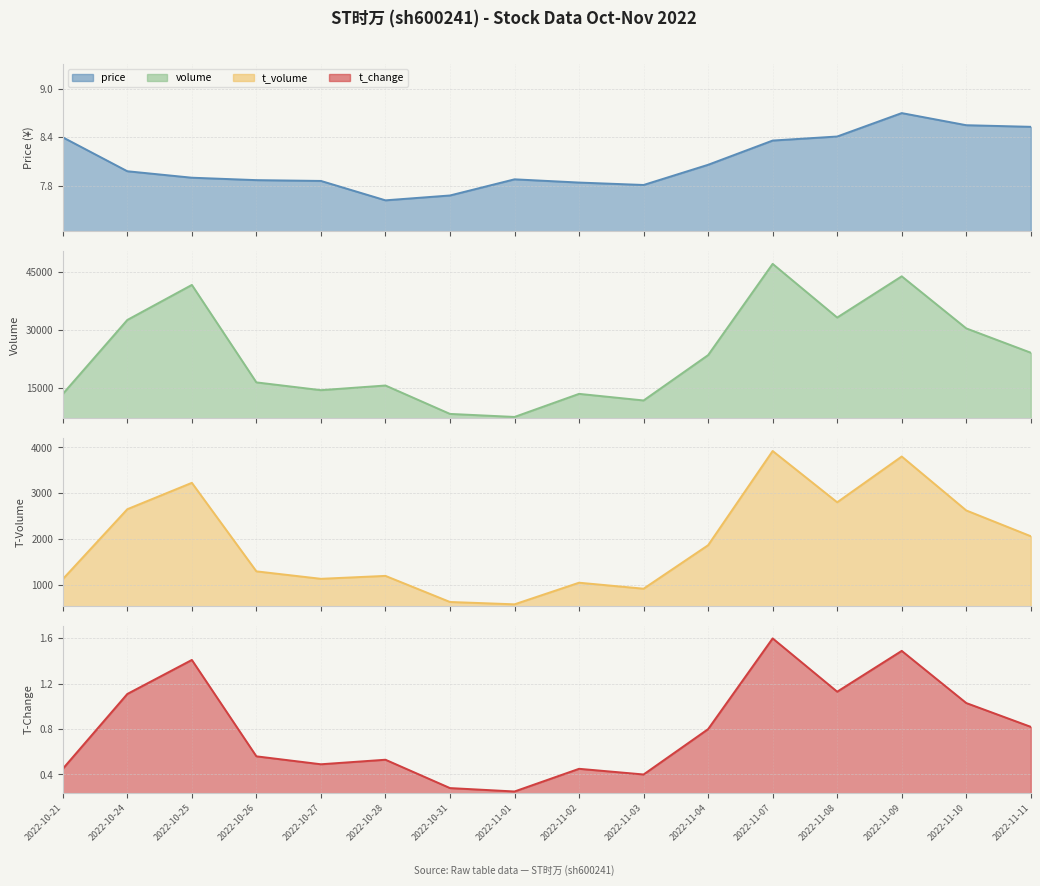

Reading left to right, what are all the values shown in this chart?

price: 2022-10-21=8.4	2022-10-24=8.0	2022-10-25=7.9	2022-10-26=7.9	2022-10-27=7.9	2022-10-28=7.6	2022-10-31=7.7	2022-11-01=7.9	2022-11-02=7.8	2022-11-03=7.8	2022-11-04=8.1	2022-11-07=8.4	2022-11-08=8.4	2022-11-09=8.7	2022-11-10=8.6	2022-11-11=8.5
volume: 2022-10-21=13348.0	2022-10-24=32551.0	2022-10-25=41641.0	2022-10-26=16350.0	2022-10-27=14331.0	2022-10-28=15540.0	2022-10-31=8168.0	2022-11-01=7381.0	2022-11-02=13373.0	2022-11-03=11660.0	2022-11-04=23430.0	2022-11-07=47106.0	2022-11-08=33180.0	2022-11-09=43878.0	2022-11-10=30361.0	2022-11-11=24050.0
t_volume: 2022-10-21=1124.0	2022-10-24=2651.0	2022-10-25=3227.0	2022-10-26=1294.0	2022-10-27=1131.0	2022-10-28=1195.0	2022-10-31=625.0	2022-11-01=574.0	2022-11-02=1046.0	2022-11-03=915.0	2022-11-04=1865.0	2022-11-07=3922.0	2022-11-08=2802.0	2022-11-09=3802.0	2022-11-10=2624.0	2022-11-11=2061.0
t_change: 2022-10-21=0.5	2022-10-24=1.1	2022-10-25=1.4	2022-10-26=0.6	2022-10-27=0.5	2022-10-28=0.5	2022-10-31=0.3	2022-11-01=0.2	2022-11-02=0.5	2022-11-03=0.4	2022-11-04=0.8	2022-11-07=1.6	2022-11-08=1.1	2022-11-09=1.5	2022-11-10=1.0	2022-11-11=0.8